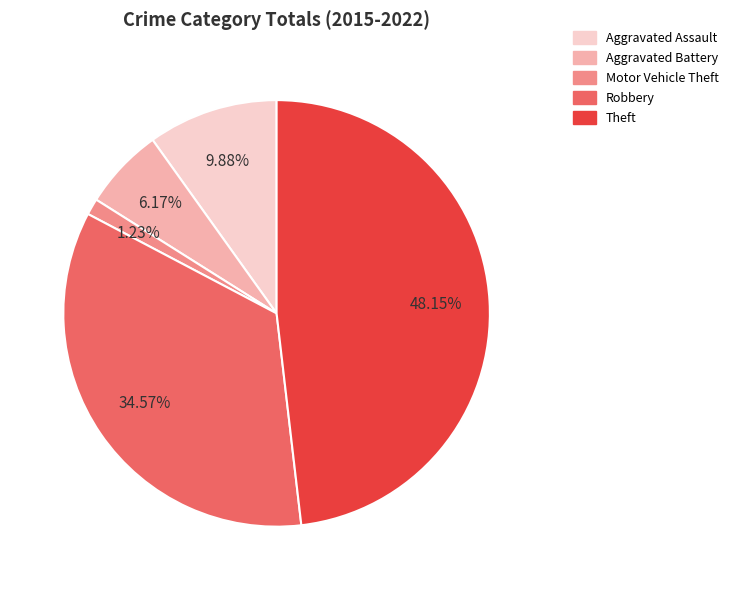

To the nearest percent, what is the difference between the largest and smallest slice percentages?

47%